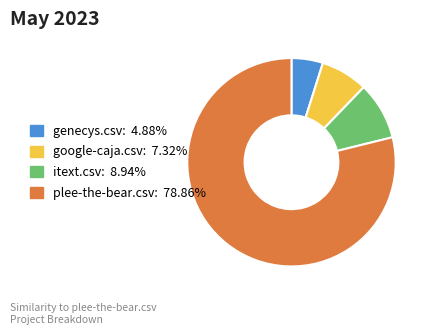

Which has a higher value, genecys.csv or itext.csv?

itext.csv